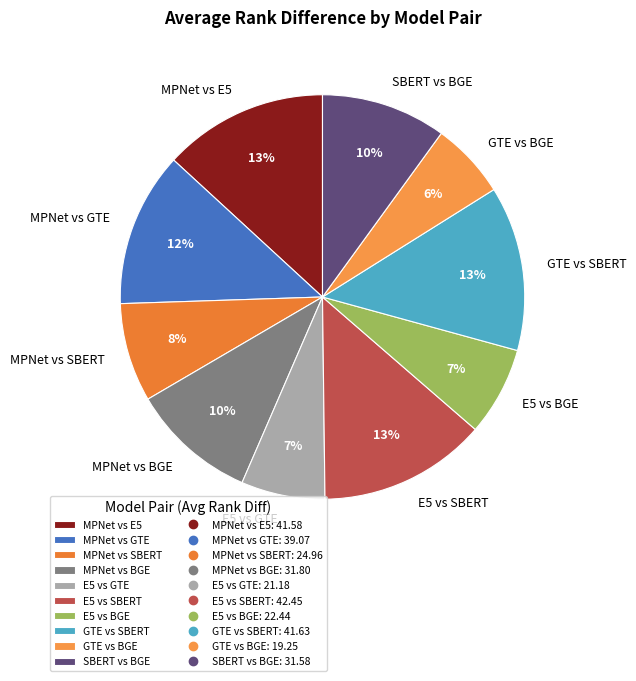

What is the ratio of the value at GTE vs SBERT to the value at MPNet vs E5?

1.0